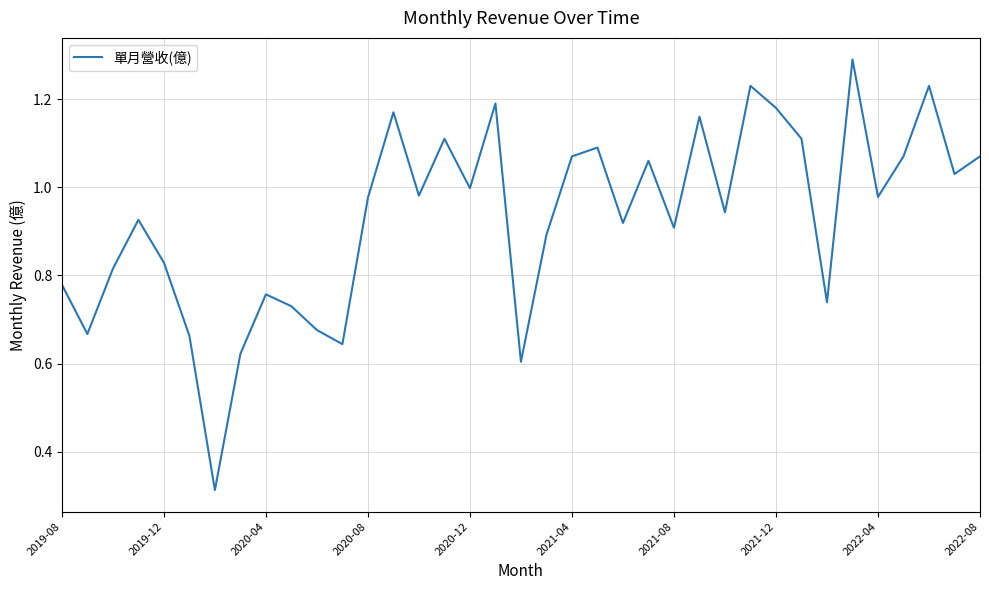

What is the maximum value shown in the chart?

1.3